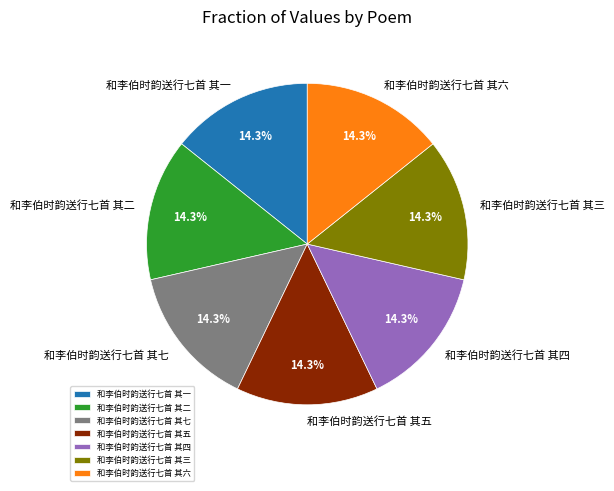

To the nearest percent, what portion does 和李伯时韵送行七首 其二 represent?

14%